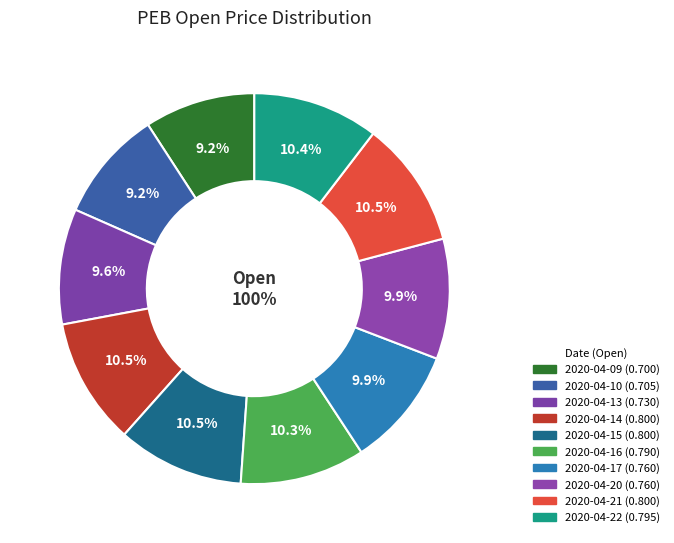

The 2020-04-21 slice represents 10% of the pie. True or false?

True